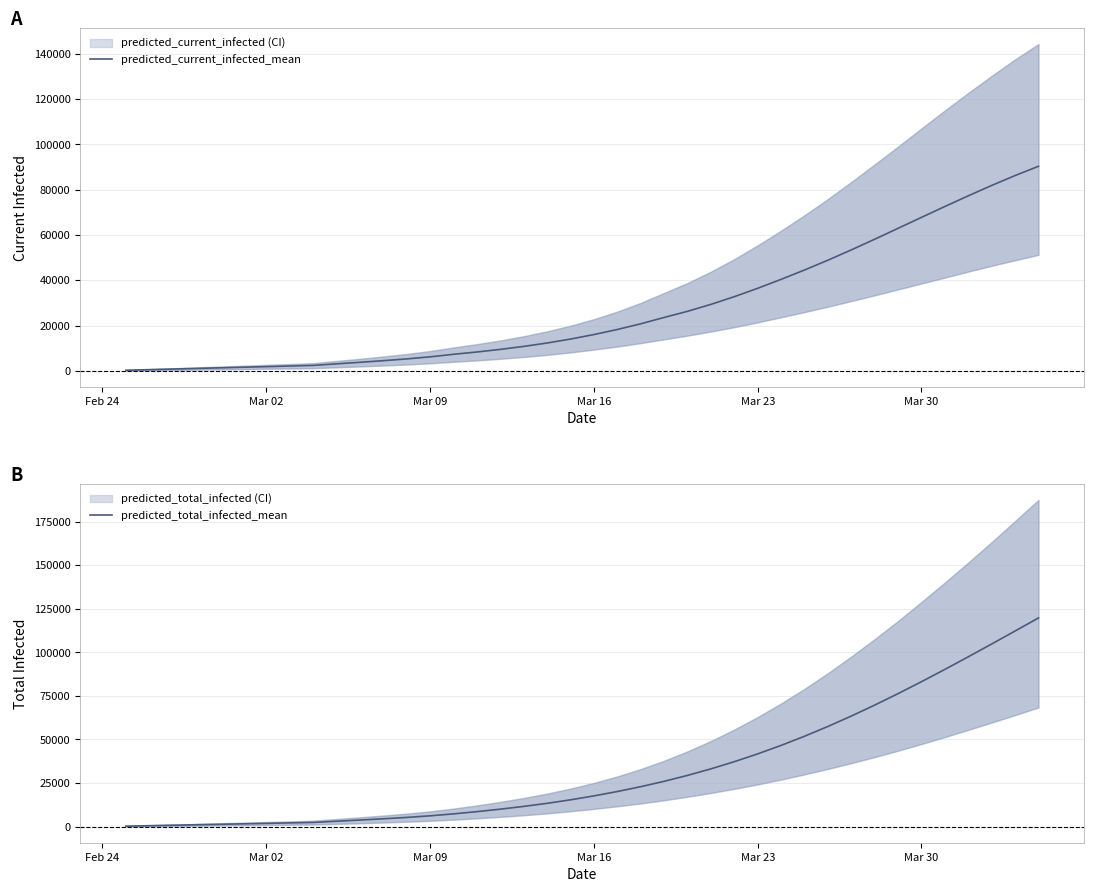

True or false: predicted_total_infected_mean has more than 2 points higher than both neighbors.

False